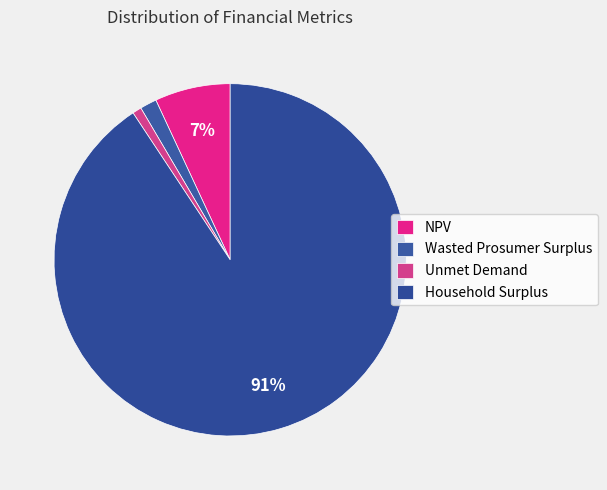

What is the change in value from NPV to Household Surplus?

+98113204.7